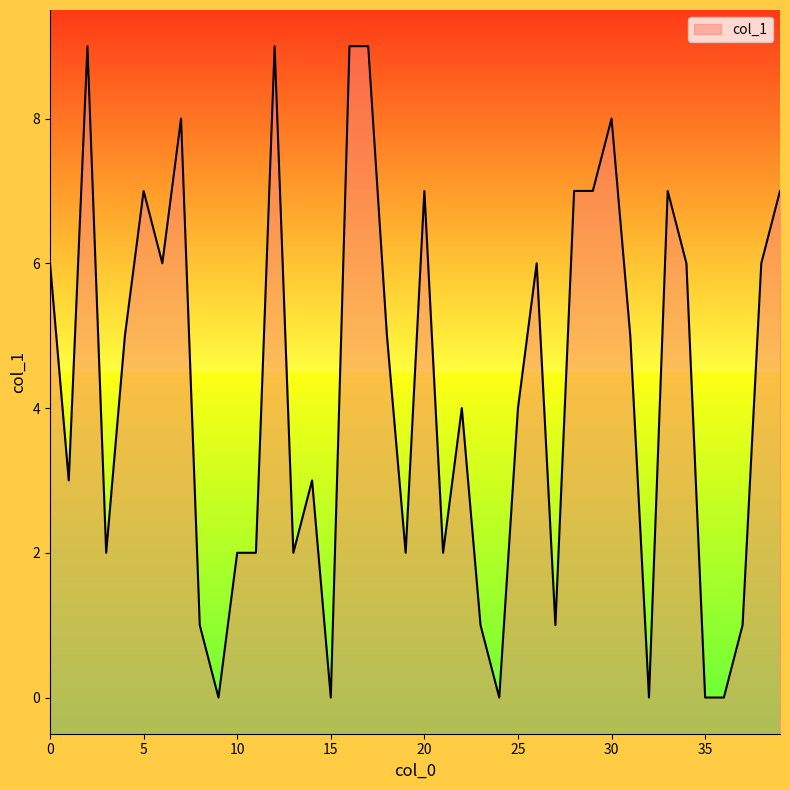

How many values are between 2 and 7?

24